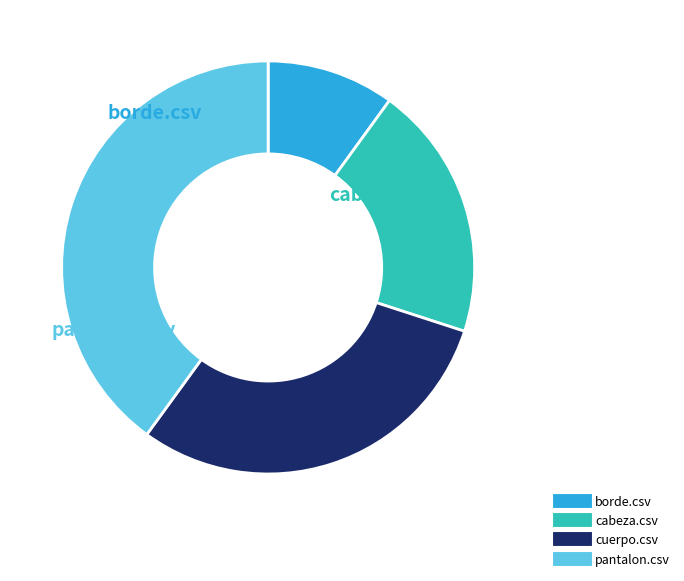

What is the ratio of the value at pantalon.csv to the value at cuerpo.csv?

1.3